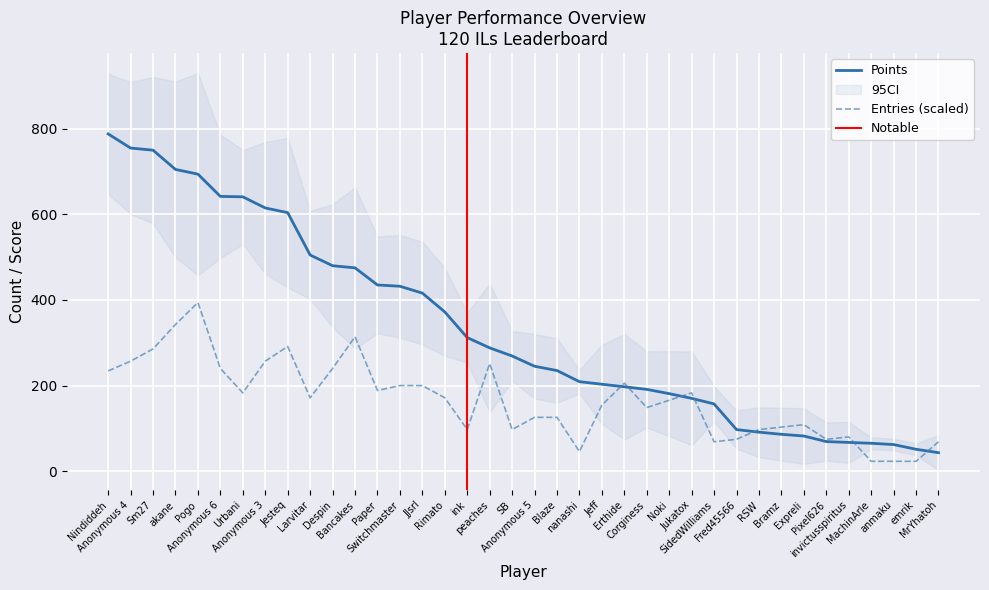

What is the lowest value of the Entries (scaled) series?

22.8